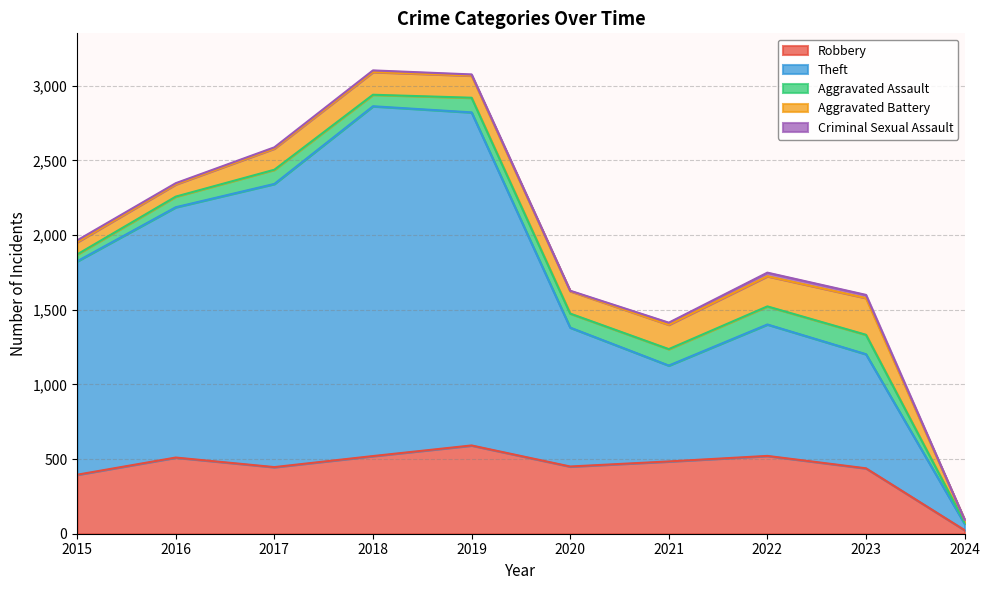

At 2018, list the series in order from largest to smallest.

Theft, Robbery, Aggravated Battery, Aggravated Assault, Criminal Sexual Assault